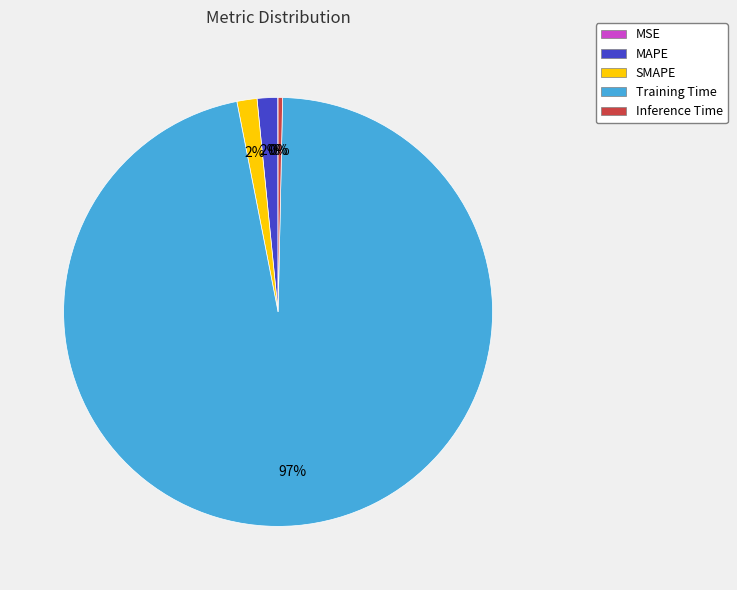

Which slice is the largest?

Training Time